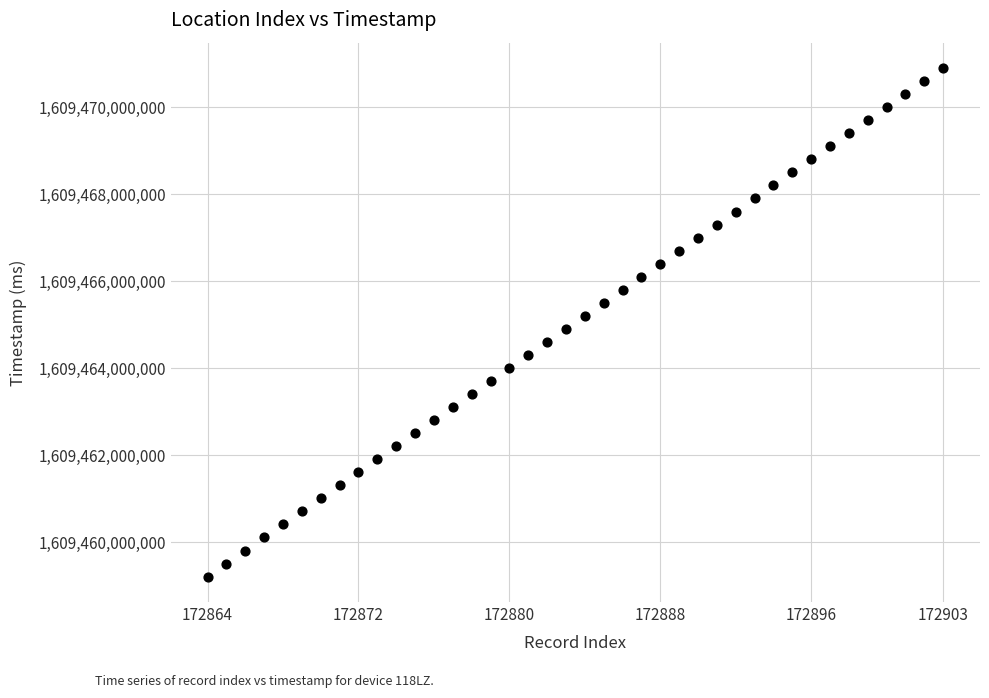

What is the range of X values (max minus min)?

39